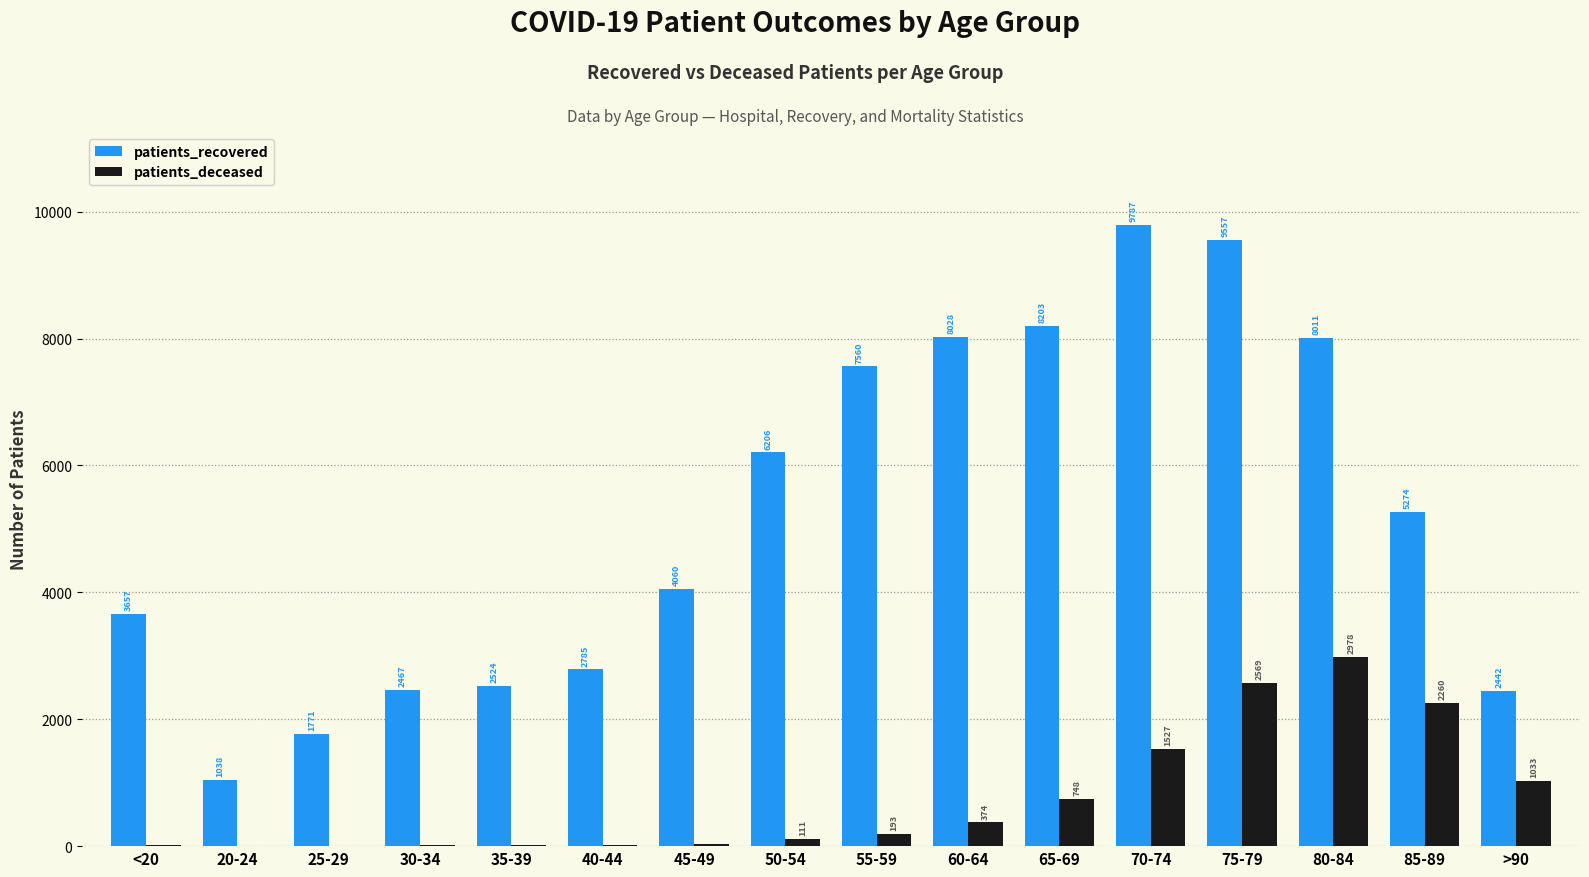

Reading left to right, transcribe all the data shown in this chart.

patients_recovered: 3657	1038	1771	2467	2524	2785	4060	6206	7560	8028	8203	9787	9557	8011	5274	2442
patients_deceased: 11	3	3	15	15	22	41	111	193	374	748	1527	2569	2978	2260	1033